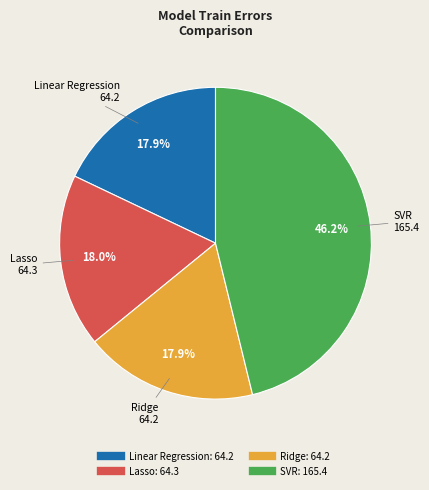

Is there a majority slice in this chart?

No